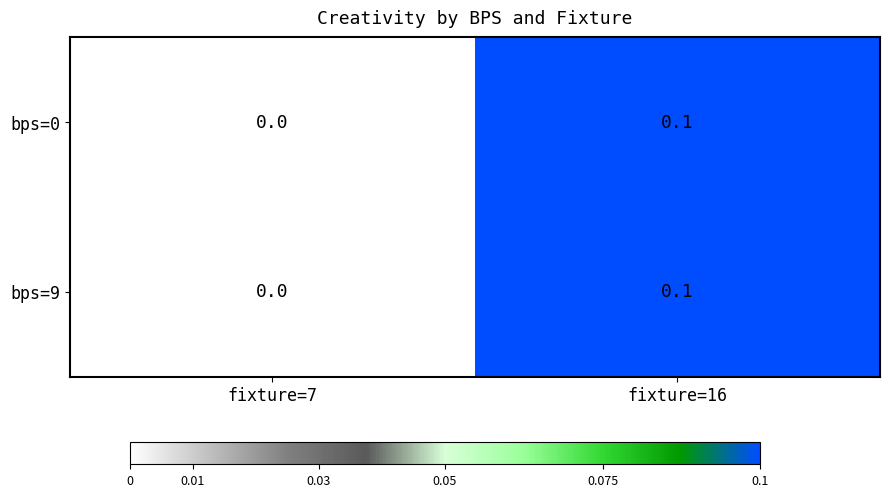

True or false: bps=9 has a value of 0.0 at fixture=16.

False